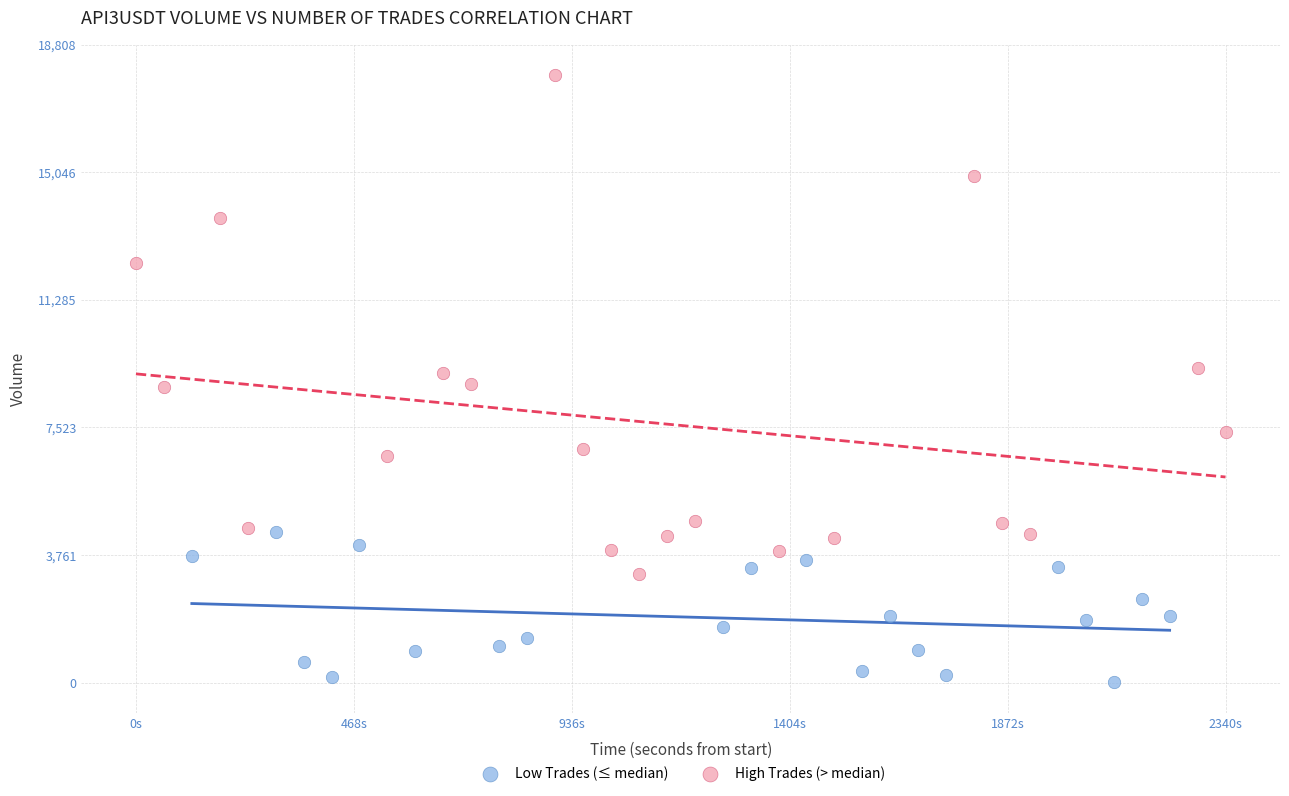

Which series contains the highest Y value?

High Trades (> median)